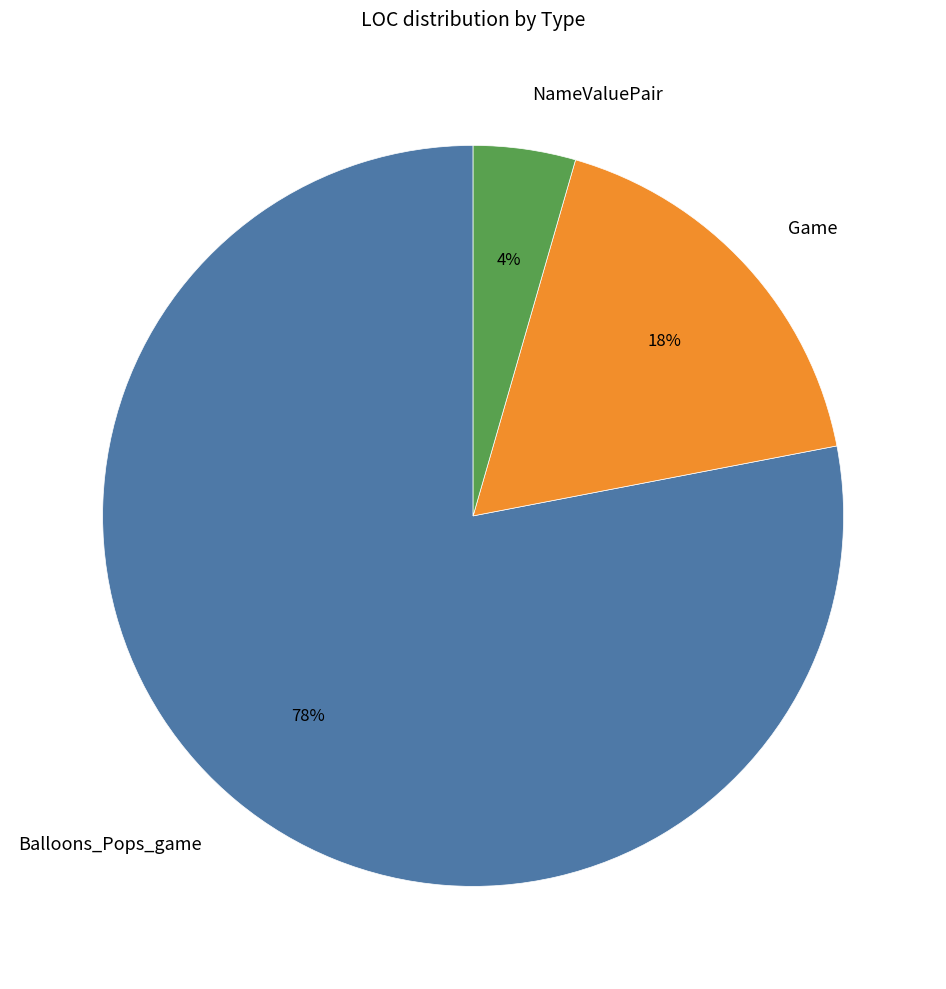

Which has a higher value, Game or Balloons_Pops_game?

Balloons_Pops_game